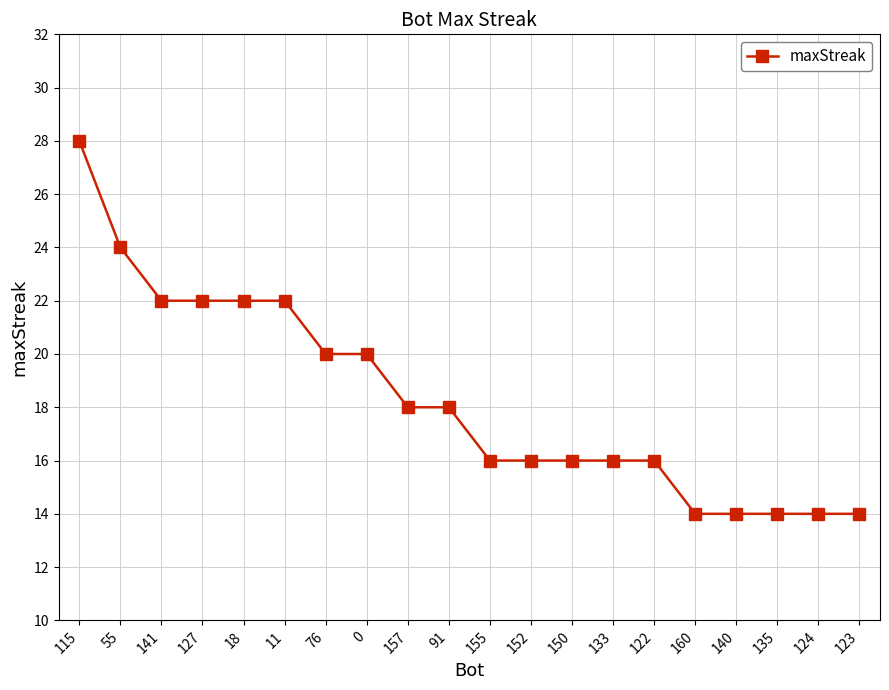

Approximately how many times larger is the value at 127 compared to 115?

0.8